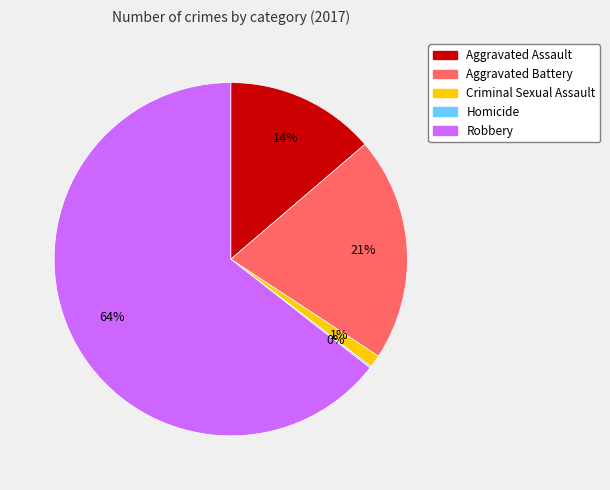

The Aggravated Battery slice represents 12% of the pie. True or false?

False